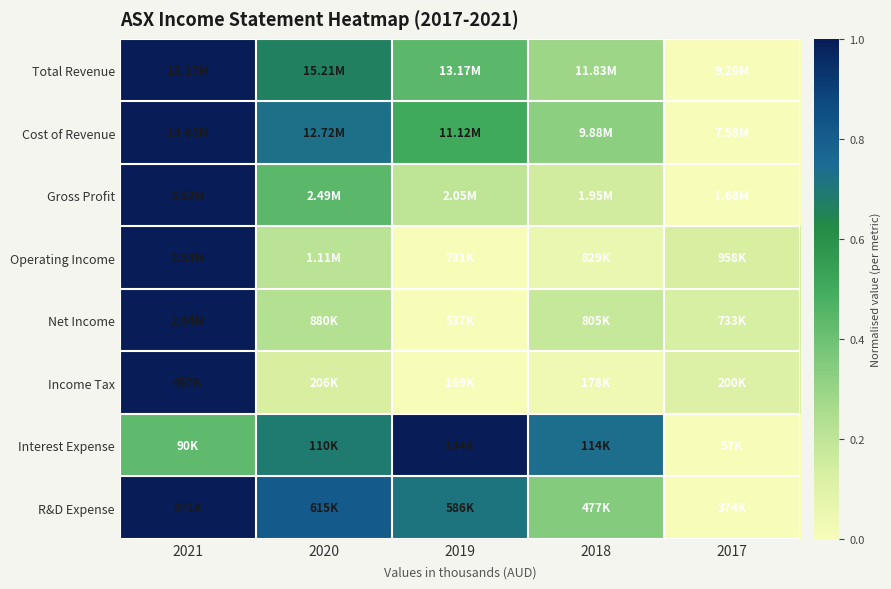

At which category is the sum across all series the highest?

2021